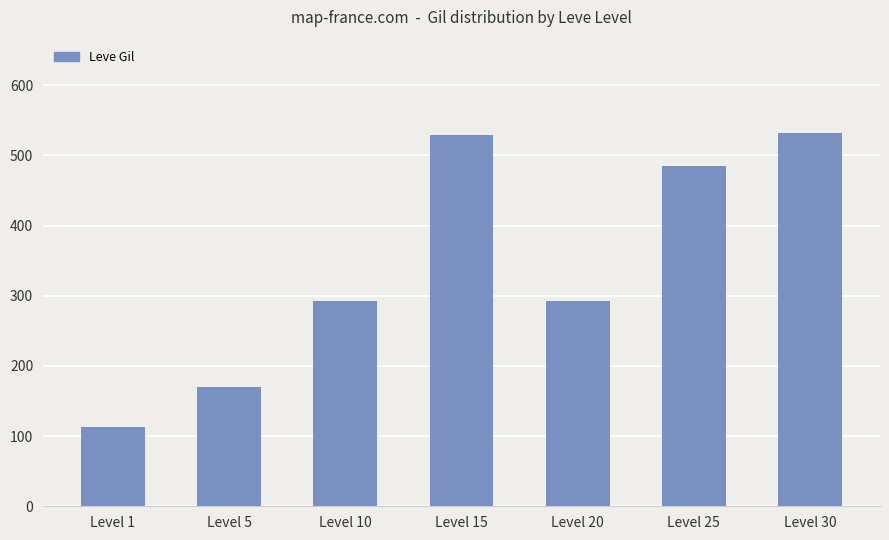

What is the value of the 5th bar from the left?

292